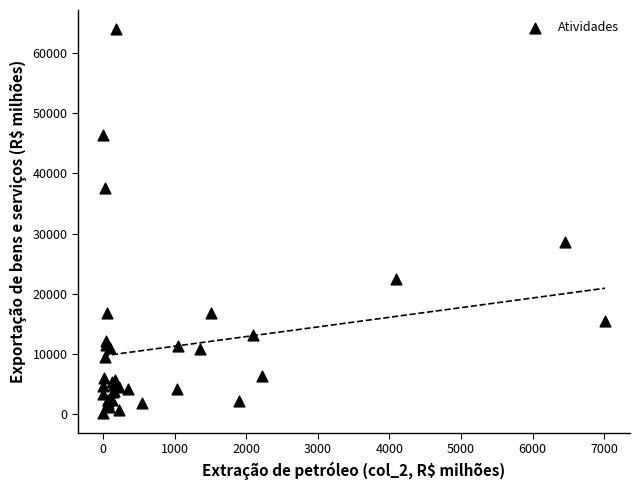

What Y value in the scatter plot is closest to 32047?

28627.5